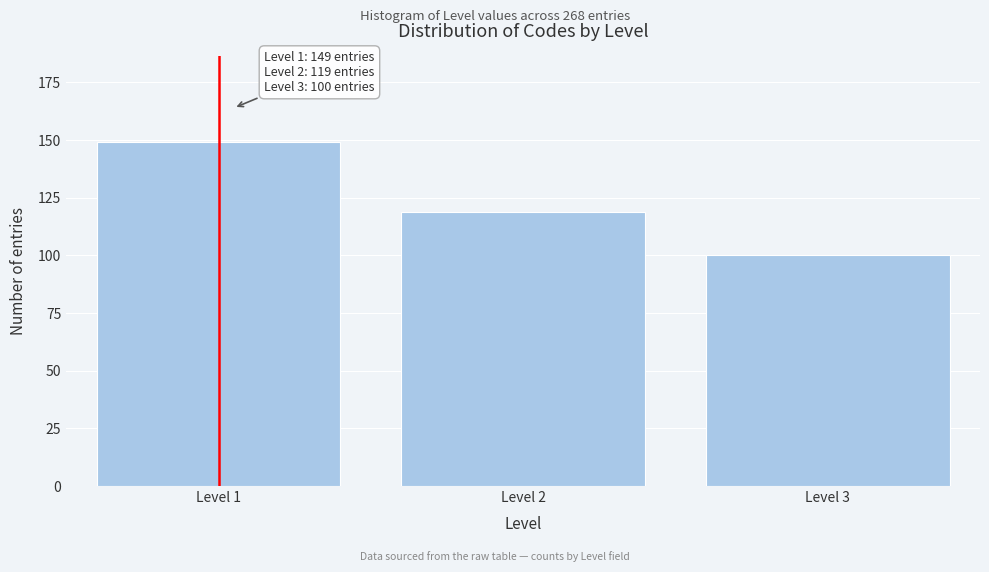

Reading right to left, what are all the values shown in this chart?

Level 3=100	Level 2=119	Level 1=149